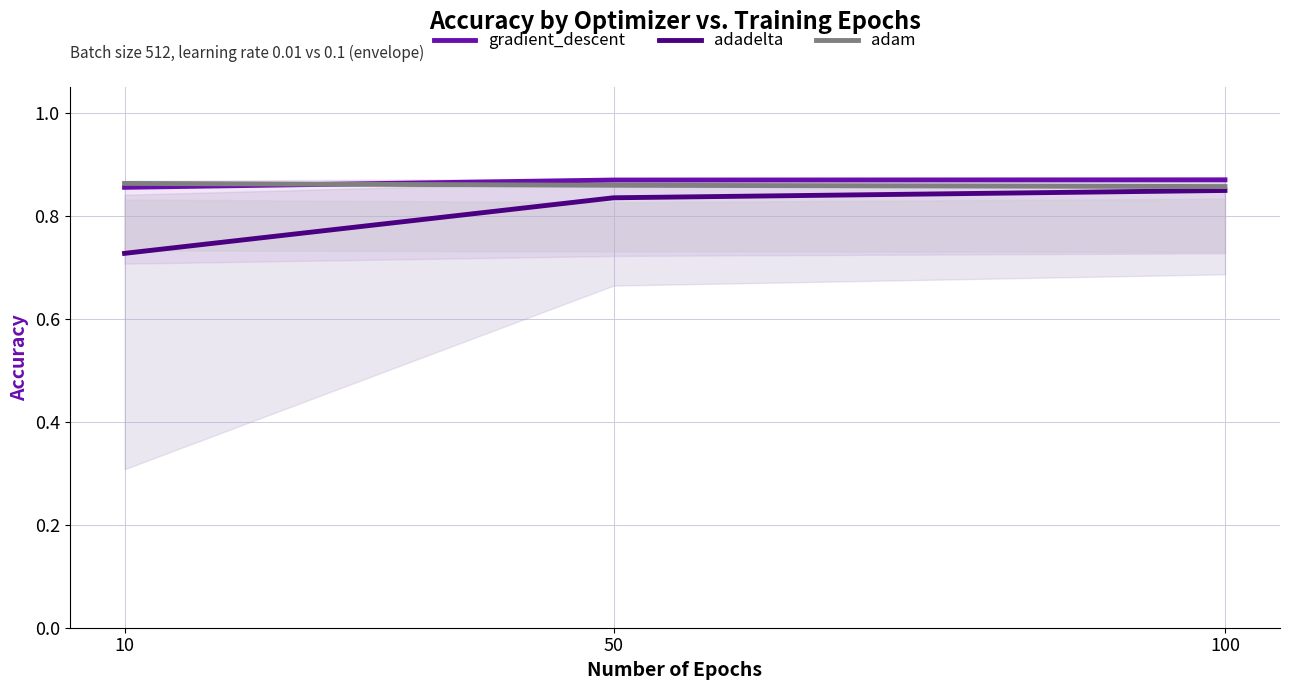

Rank the series by their maximum value, from lowest to highest.

adadelta, adam, gradient_descent